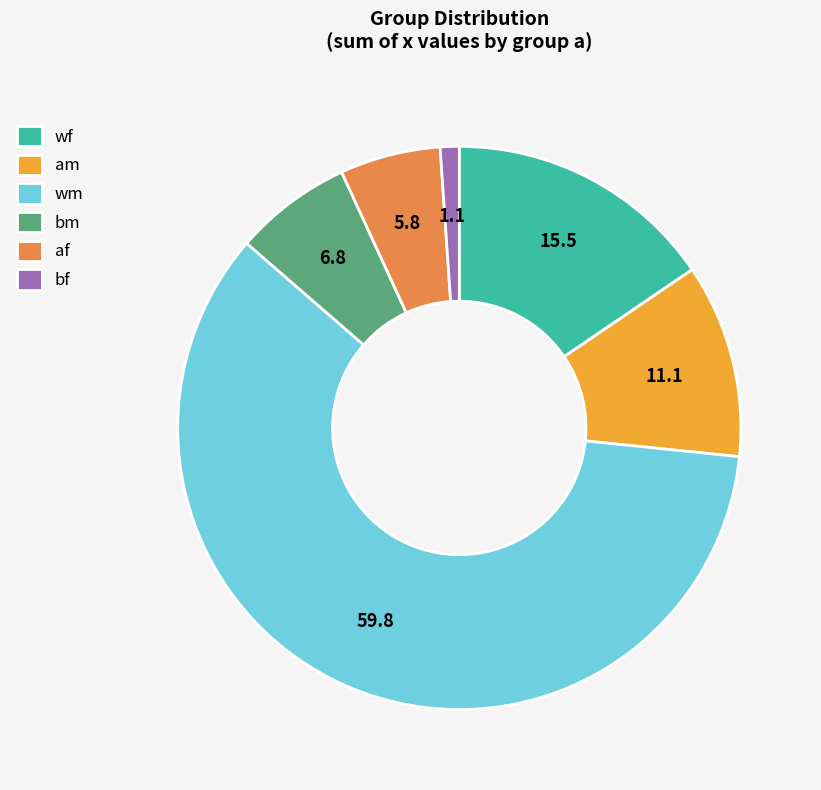

How many slices are in this pie chart?

6